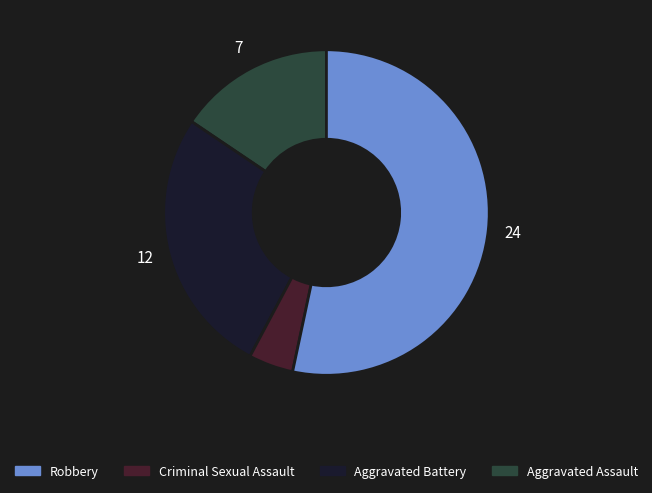

Count the number of slices in the pie.

4